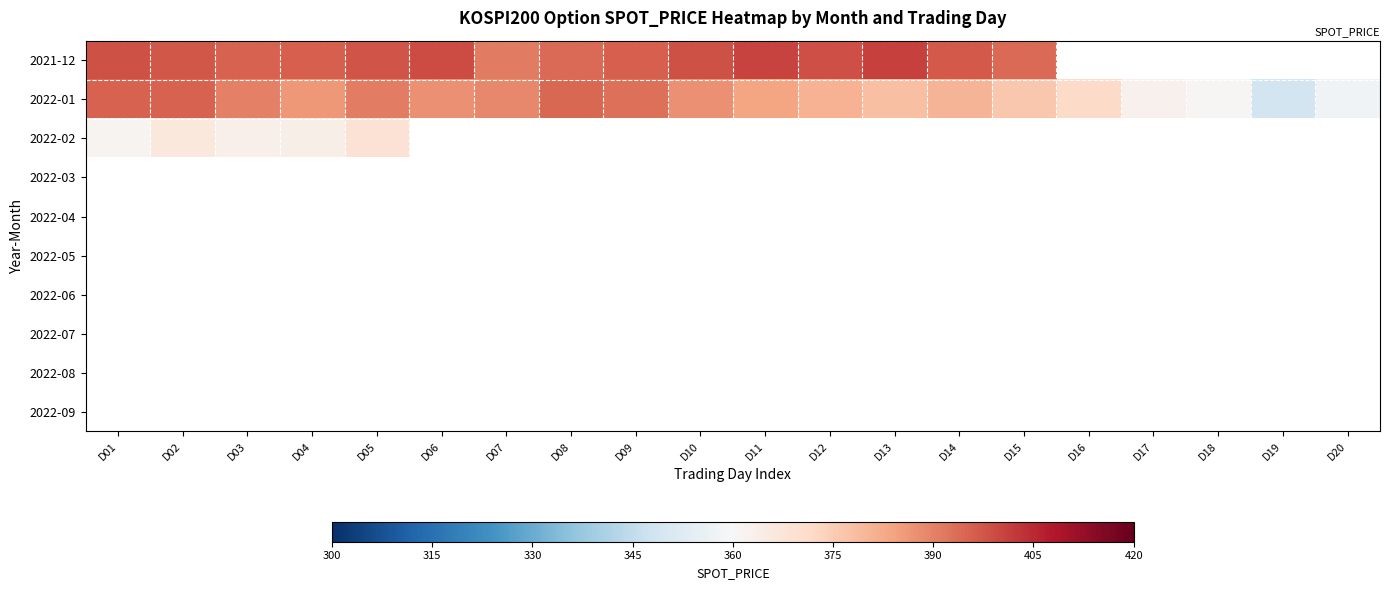

At D15, list the series in order from smallest to largest.

2022-02, 2022-03, 2022-04, 2022-05, 2022-06, 2022-07, 2022-08, 2022-09, 2022-01, 2021-12